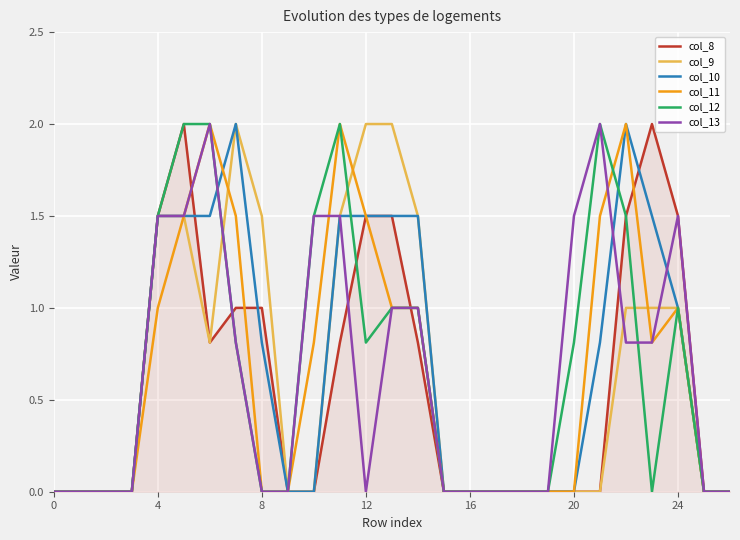

What is the highest value of the col_12 series?

2.0